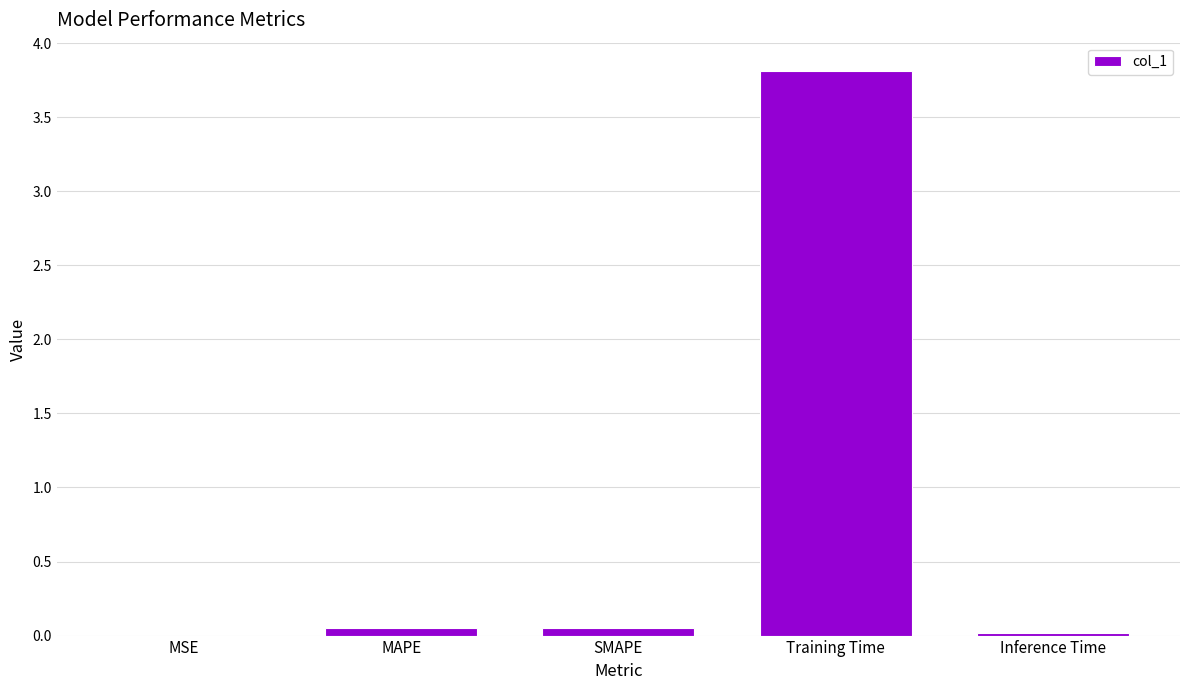

What value does the data have at Training Time?

3.8